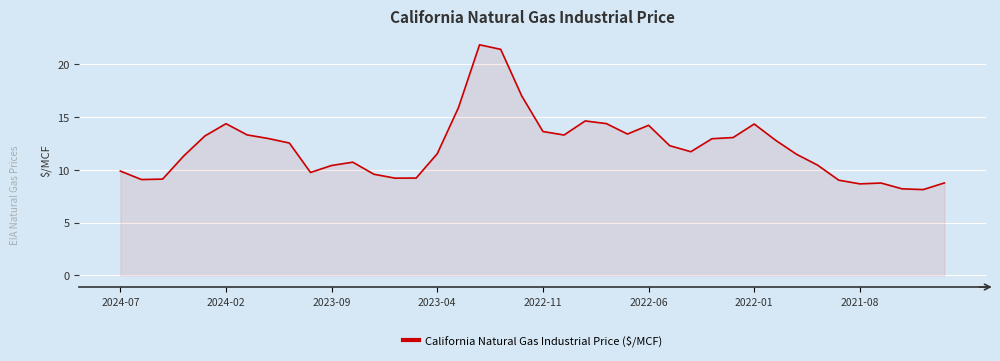

What is the maximum value shown in the chart?

21.8